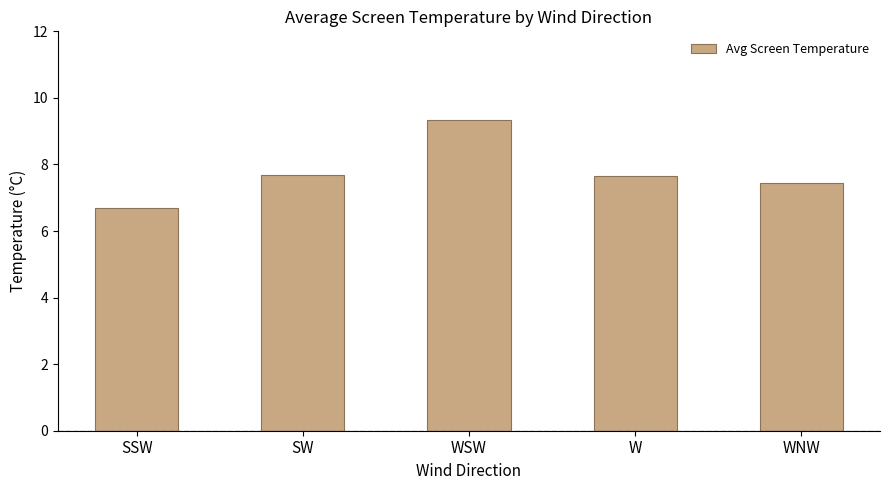

What is the change in value from WSW to W?

-1.7